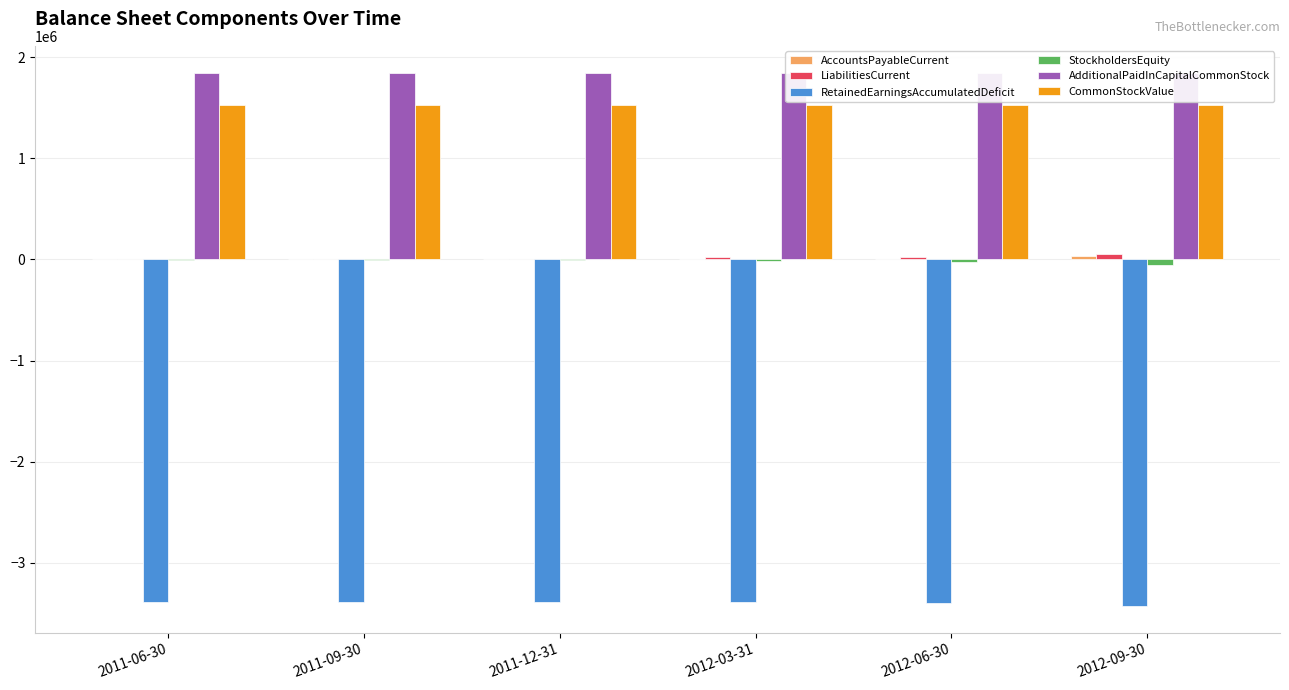

What is the average value of the AdditionalPaidInCapitalCommonStock series?

1847374